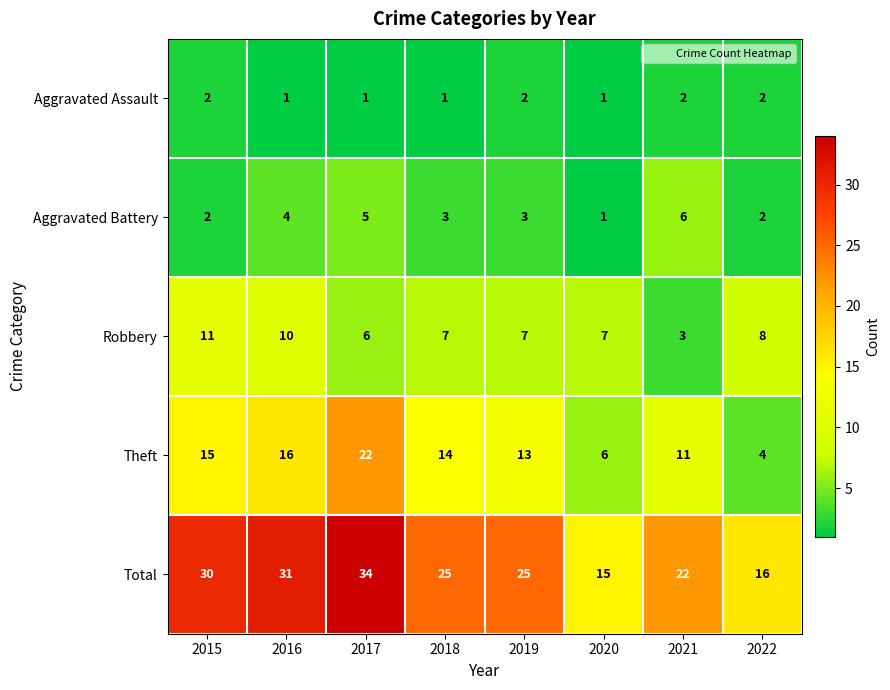

Which series changed the most between 2021 and 2022?

Theft